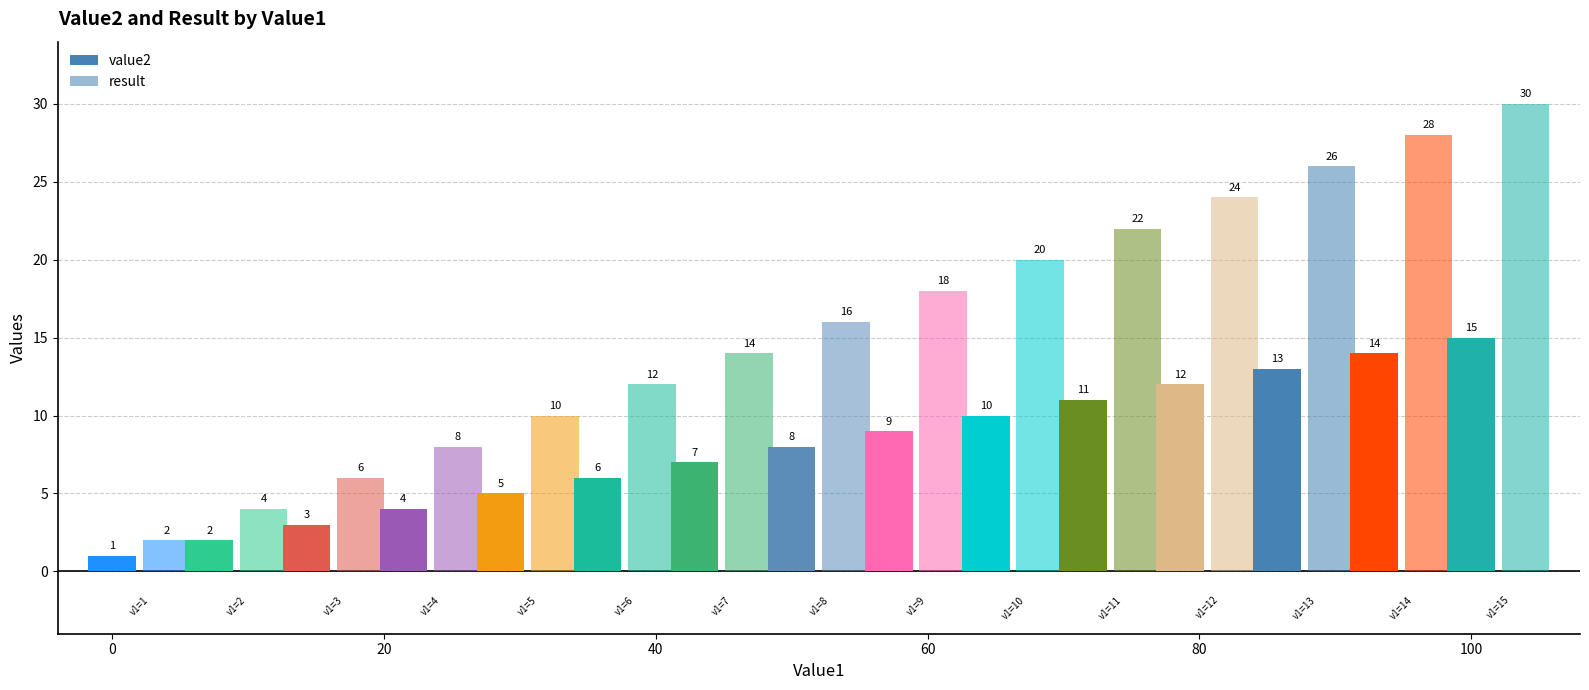

How many categories are shown in the chart?

15